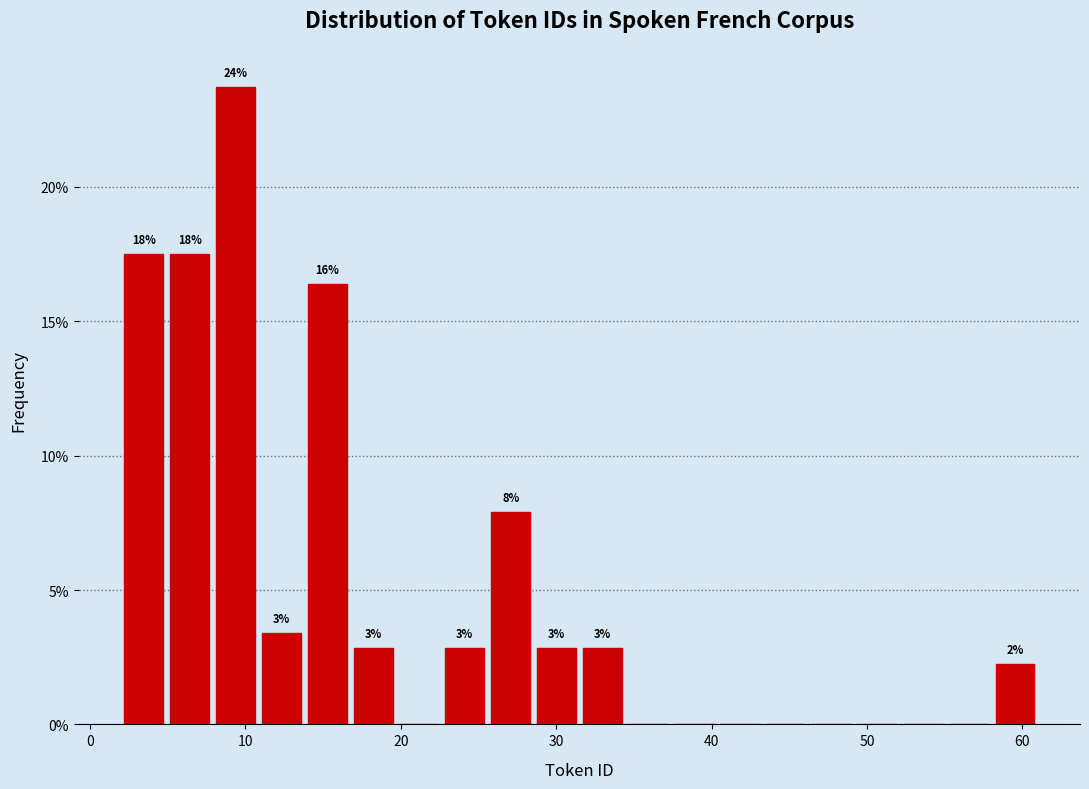

Around what value on the x-axis is the tallest bar? Give the approximate position of its centre, as read against the axis.

9